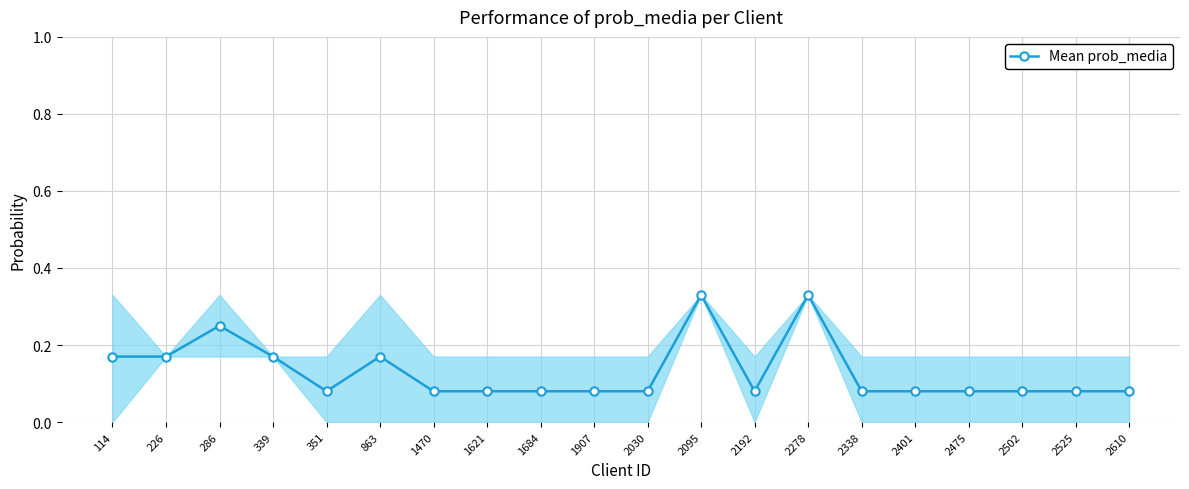

True or false: the data shows 0.1 at 863.

False